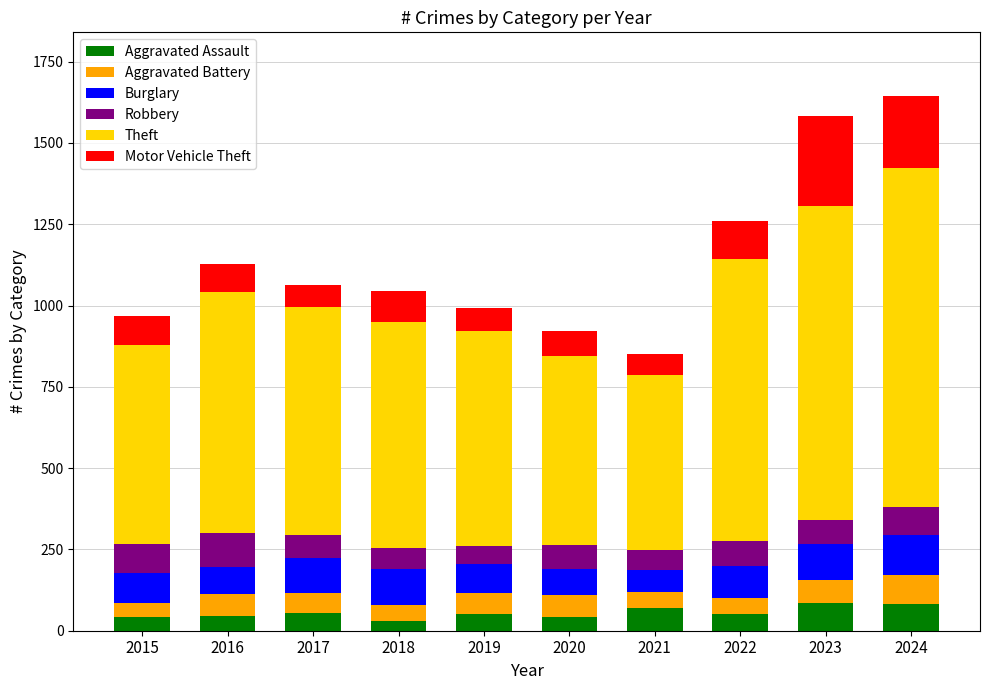

What is the average value of the Aggravated Assault series?

55